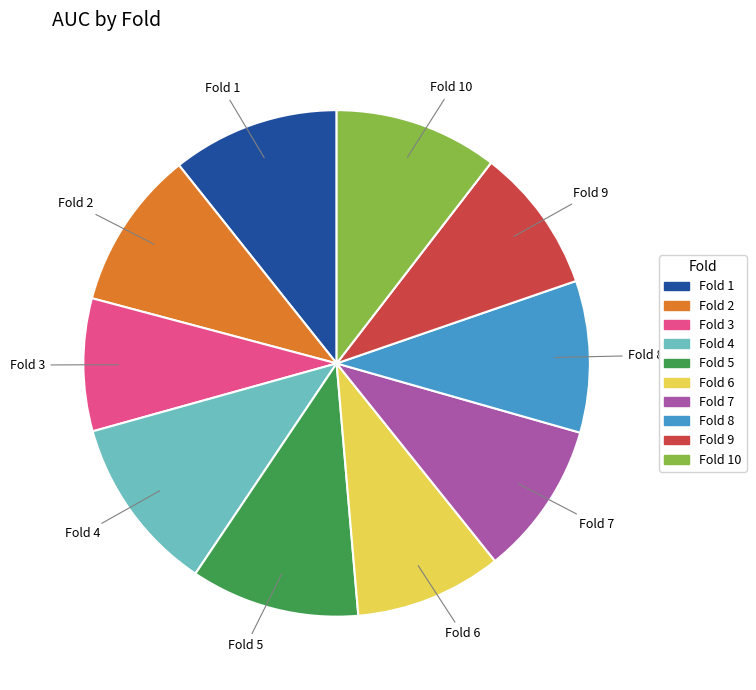

Does any single category account for the majority?

No